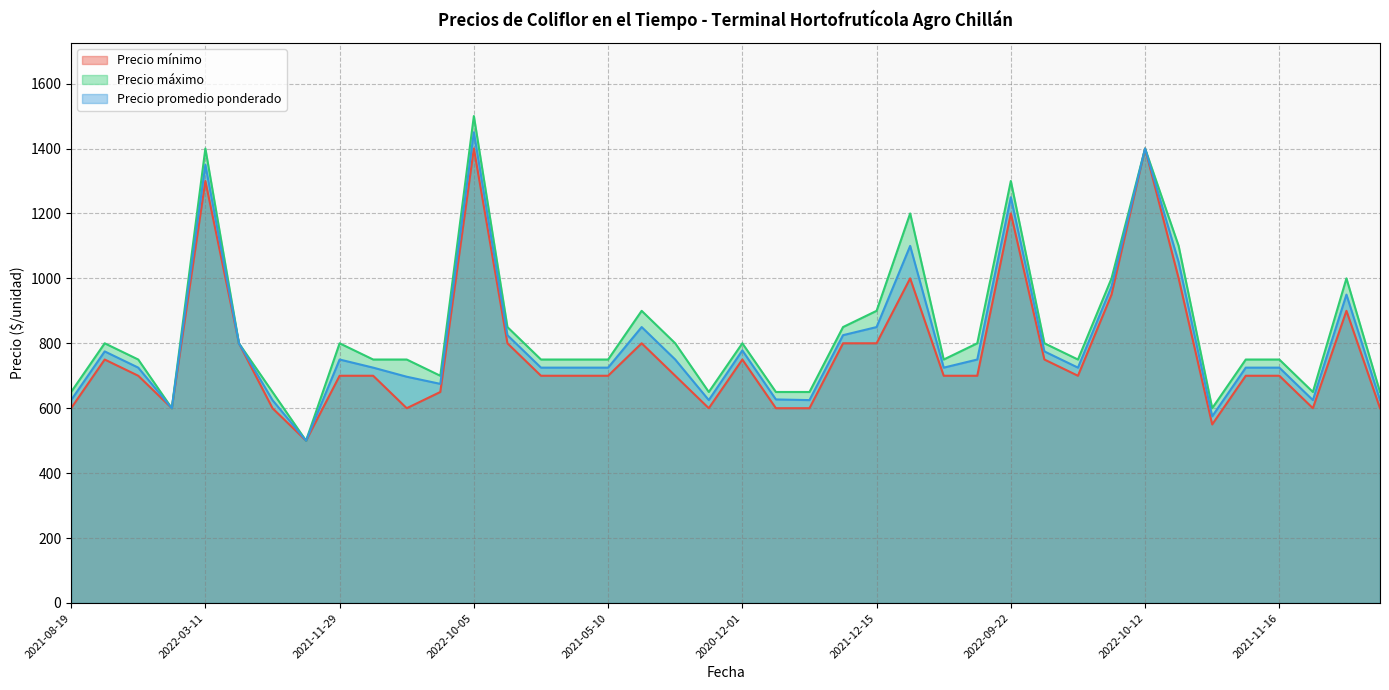

Read the Precio máximo value at 2022-08-29, to the nearest 100.

1000